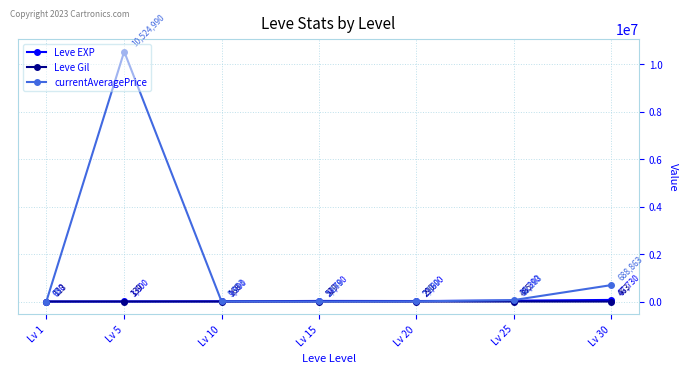

Where is the first local maximum for currentAveragePrice?

Lv 5